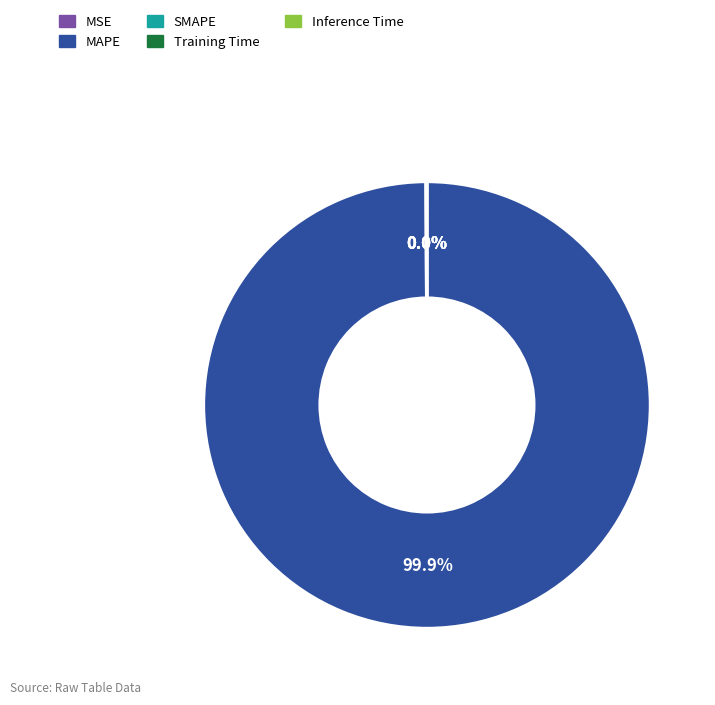

Which slice represents more than half of the pie?

MAPE